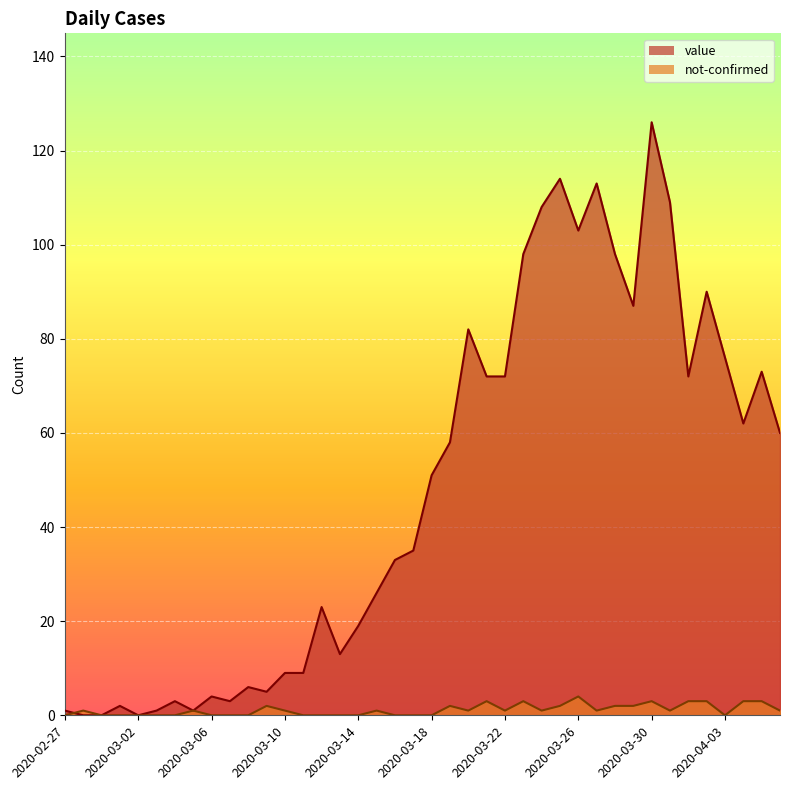

Rank the series at 2020-02-27 from lowest to highest value.

not-confirmed, value